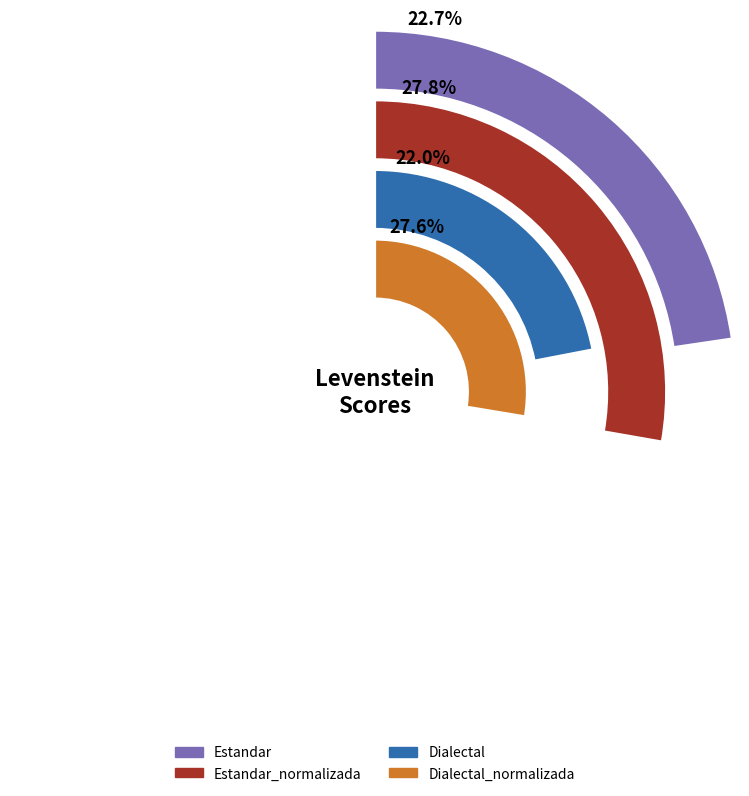

To the nearest percent, what is the difference between the Dialectal and Dialectal_normalizada slice percentages?

6%